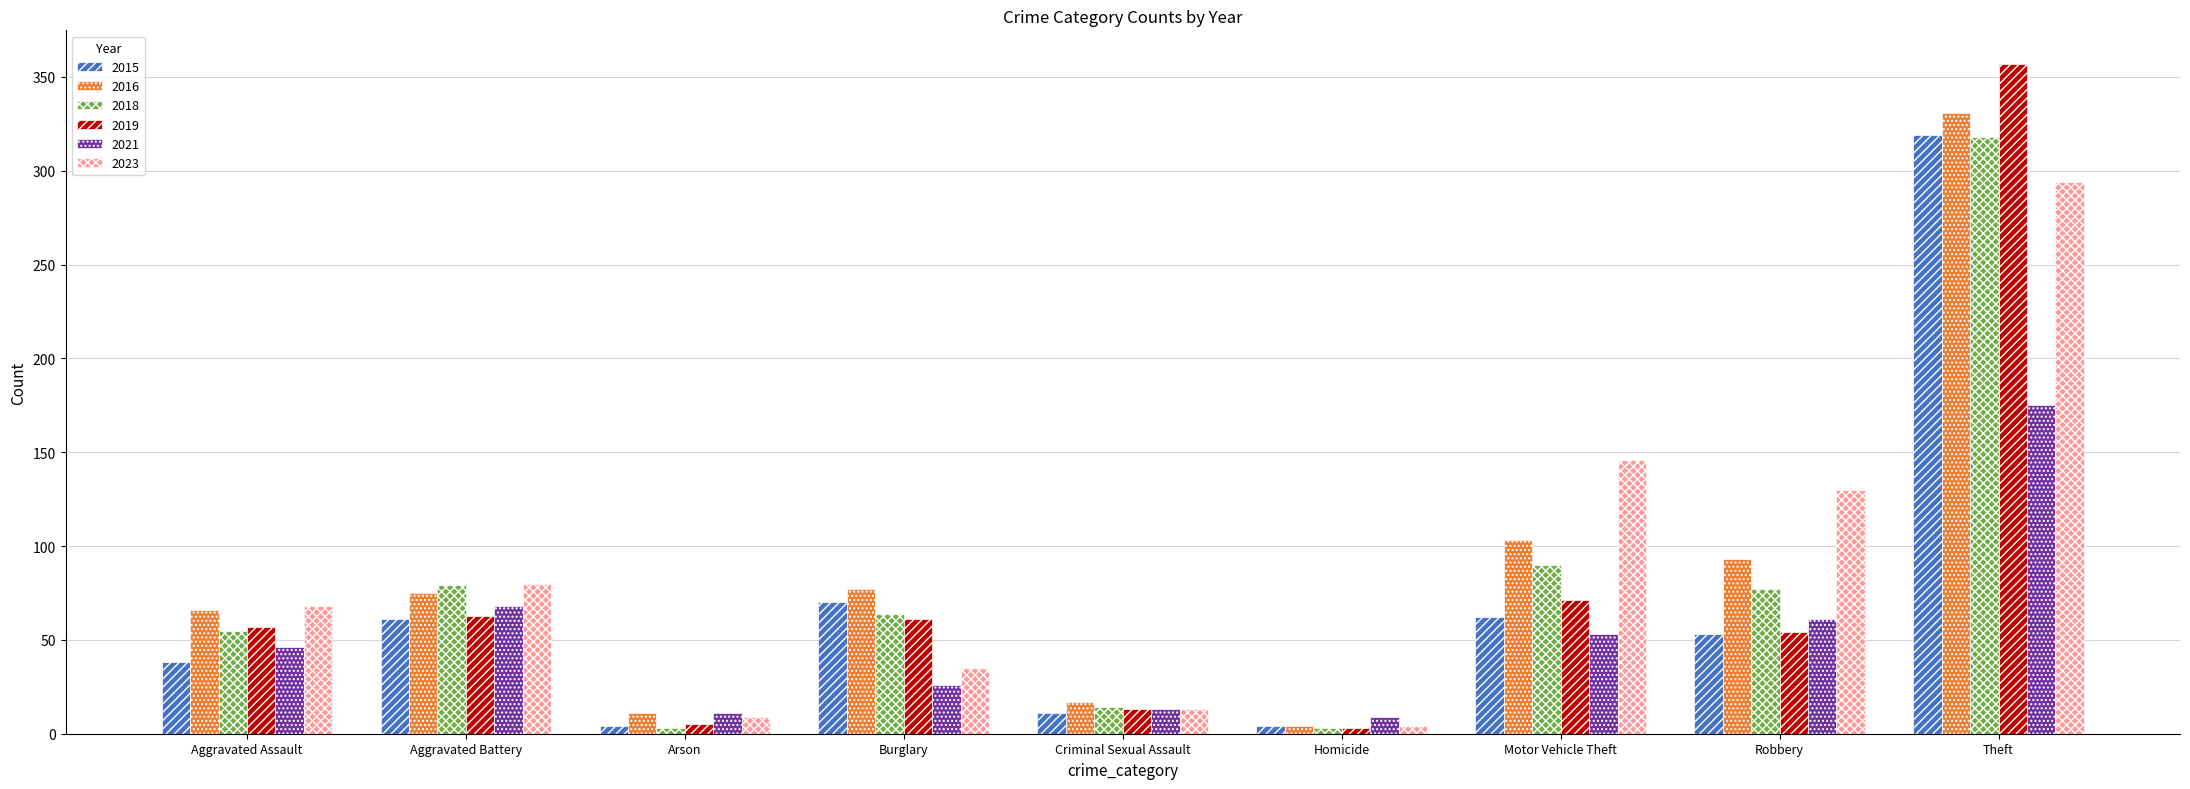

Between Aggravated Battery and Theft, which series saw the biggest shift?

2019